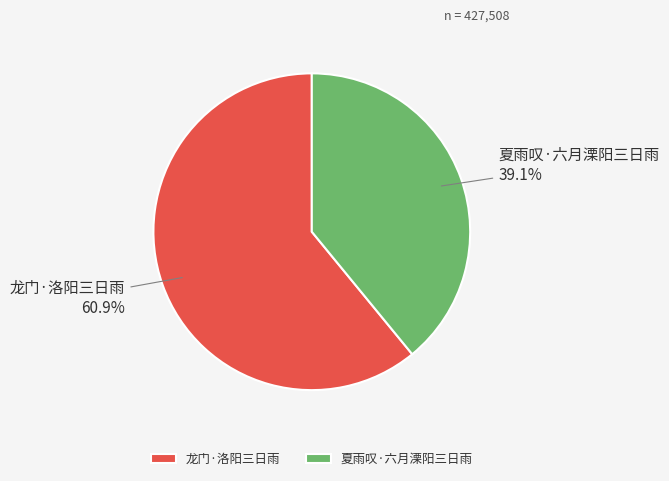

To the nearest percent, what portion does 龙门·洛阳三日雨 represent?

61%